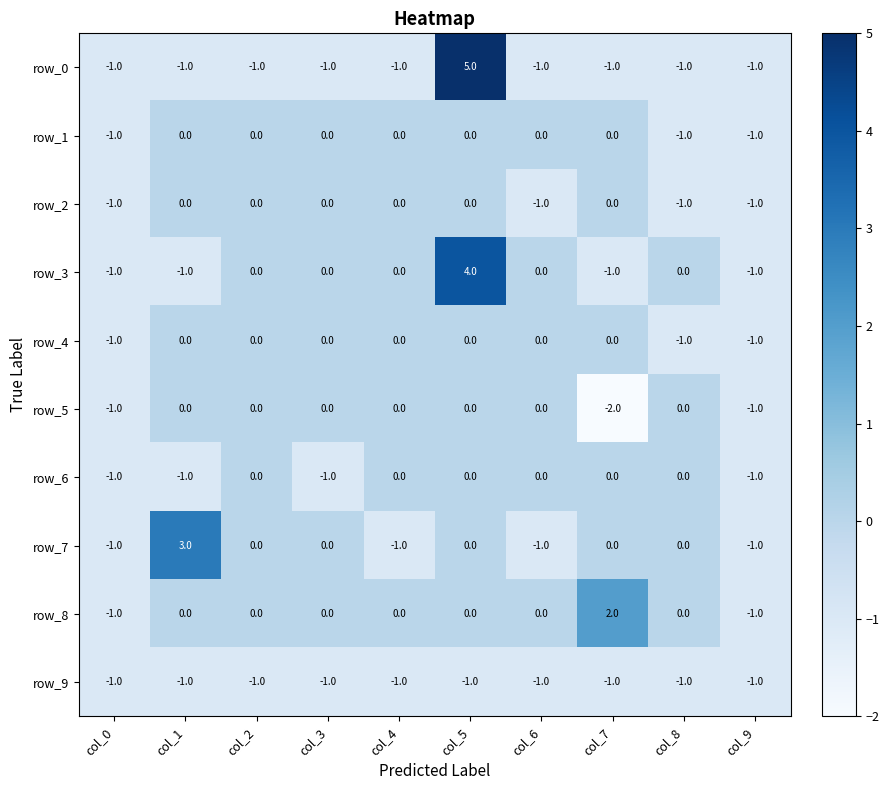

What is the total value across all series at col_4?

-3